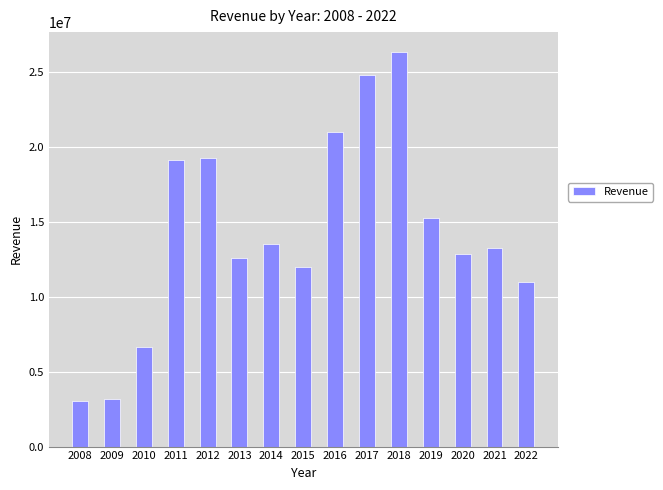

What is the smallest value displayed?

3011627